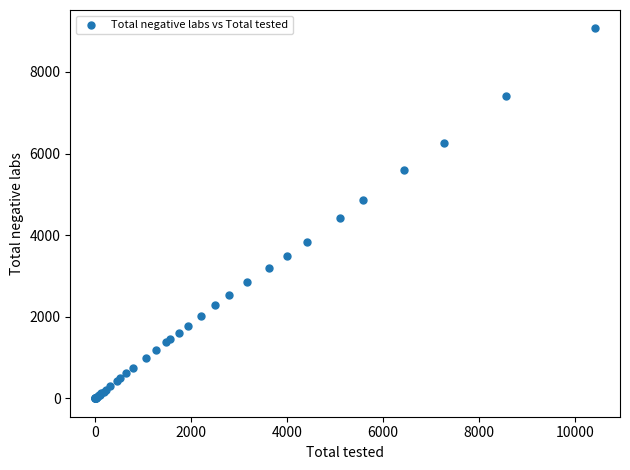

What Y value in the scatter plot is closest to 4532?

4412